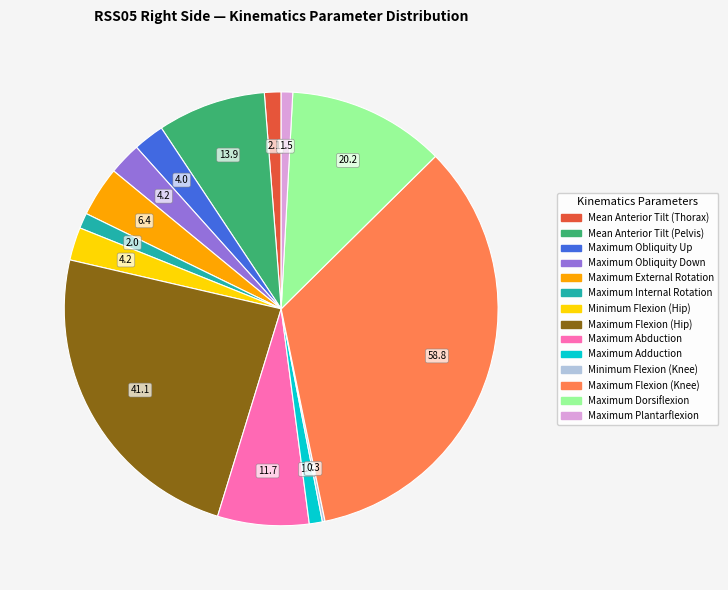

The Maximum Plantarflexion slice represents 1% of the pie. True or false?

True